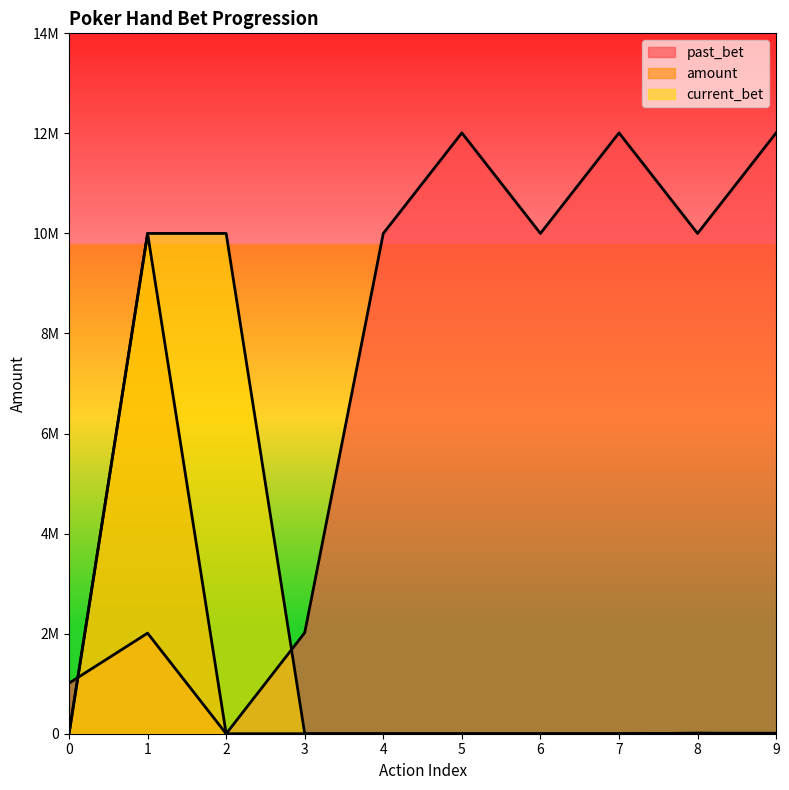

The value of past_bet at 2 is 5056695. True or false?

False